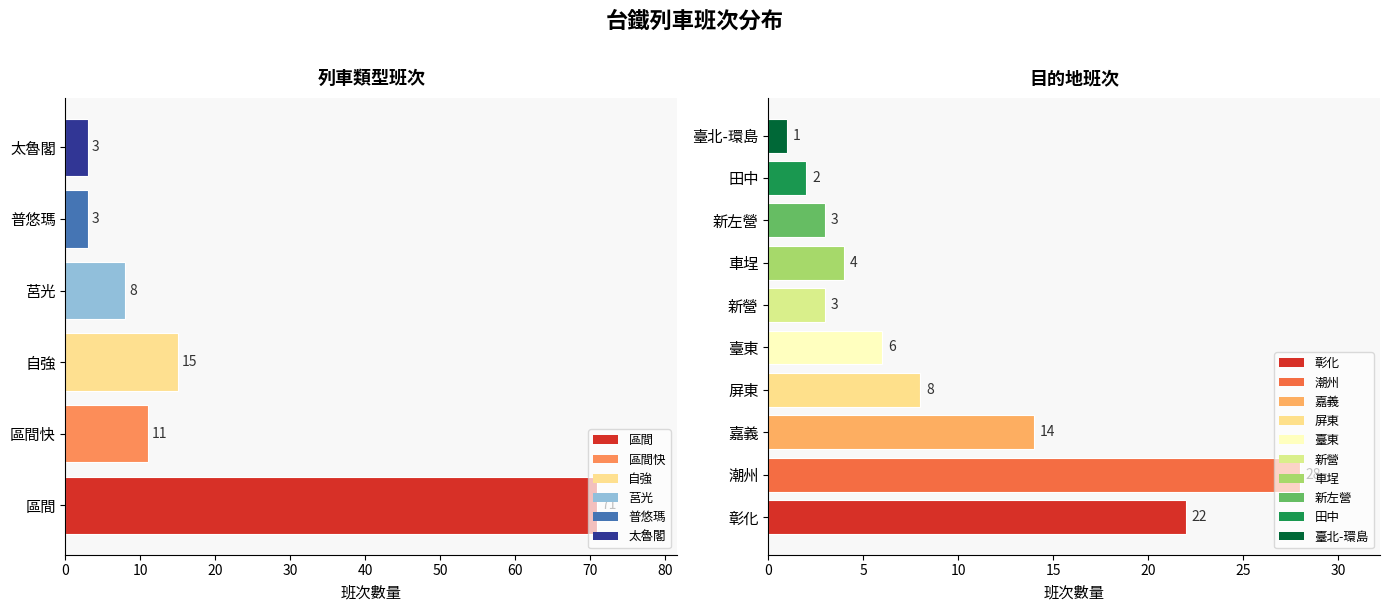

How many values are below 11?

3